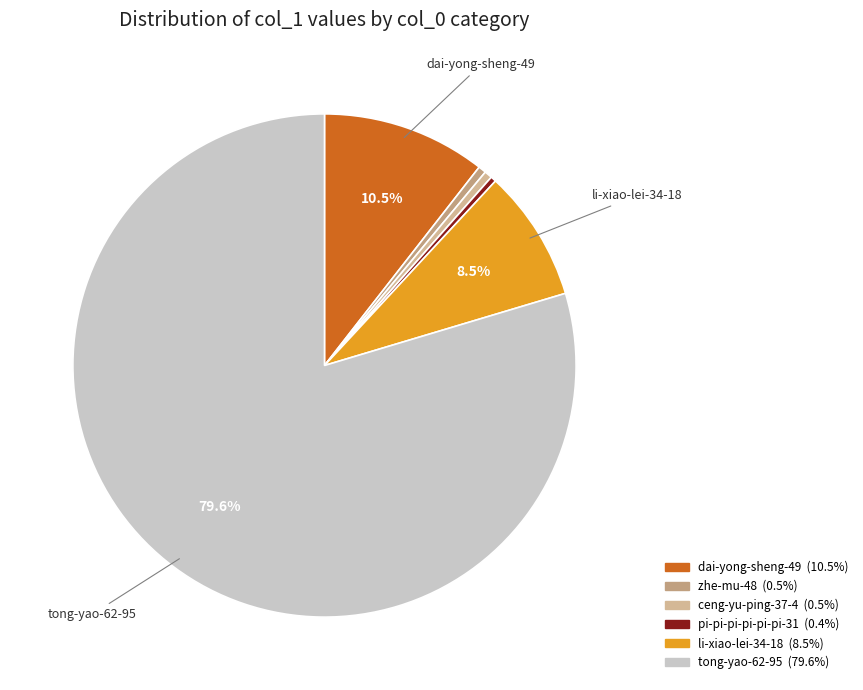

True or false: tong-yao-62-95 accounts for 94% of the total.

False